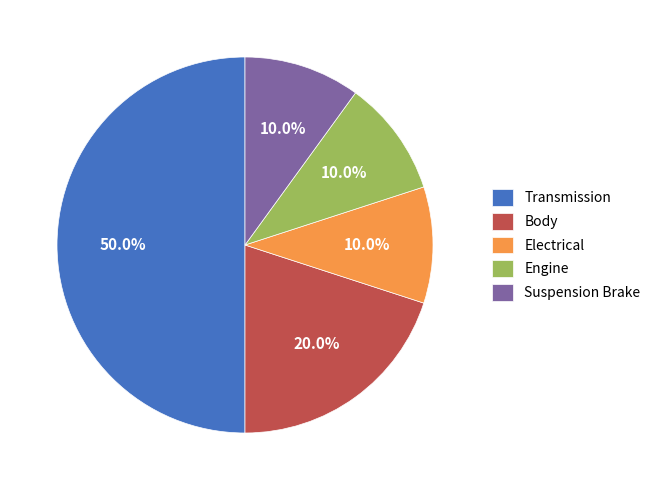

What percentage do Electrical and Engine together represent?

20.0%